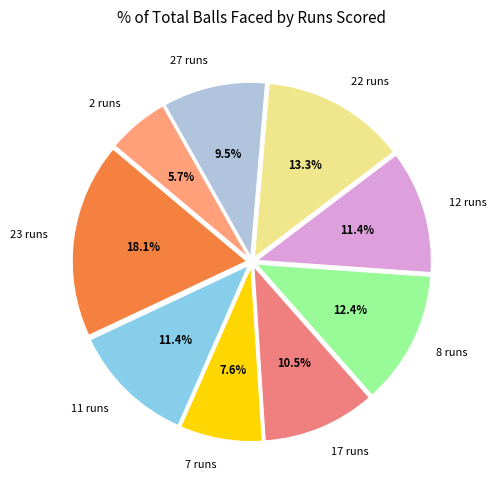

Which category has the smallest portion of the pie?

2 runs